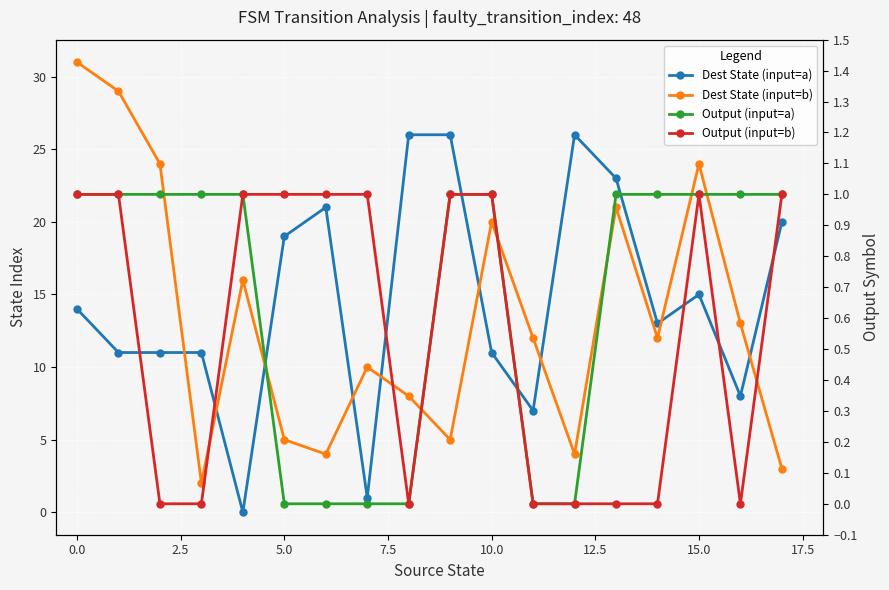

Is this an area chart (filled region under the line)?

No